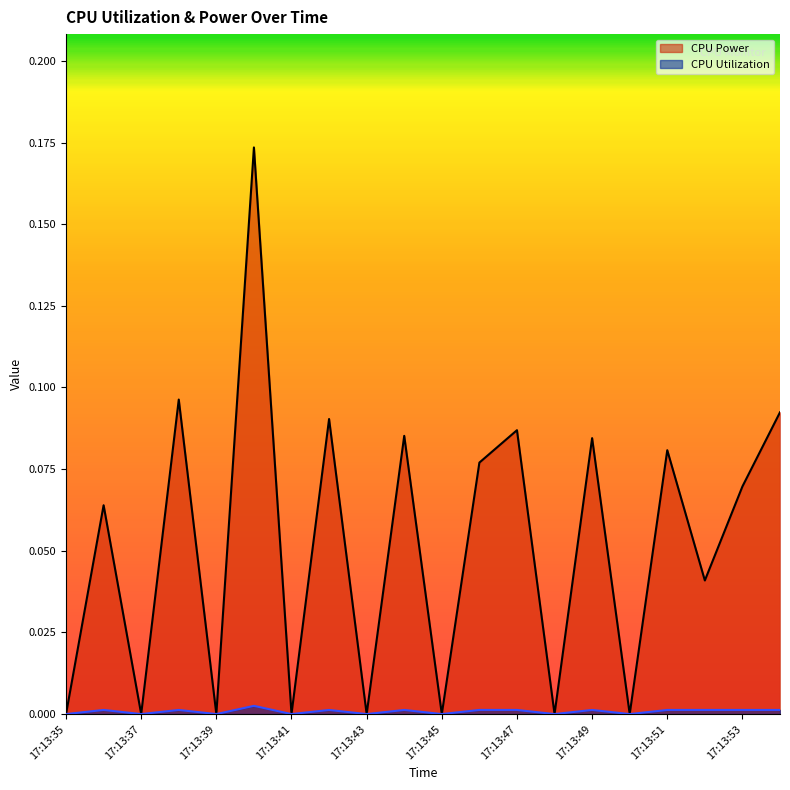

List the labels in order of CPU Power value, largest first.

17:13:40, 17:13:38, 17:13:54, 17:13:42, 17:13:47, 17:13:44, 17:13:49, 17:13:51, 17:13:46, 17:13:53, 17:13:36, 17:13:52, 17:13:35, 17:13:37, 17:13:39, 17:13:41, 17:13:43, 17:13:45, 17:13:48, 17:13:50